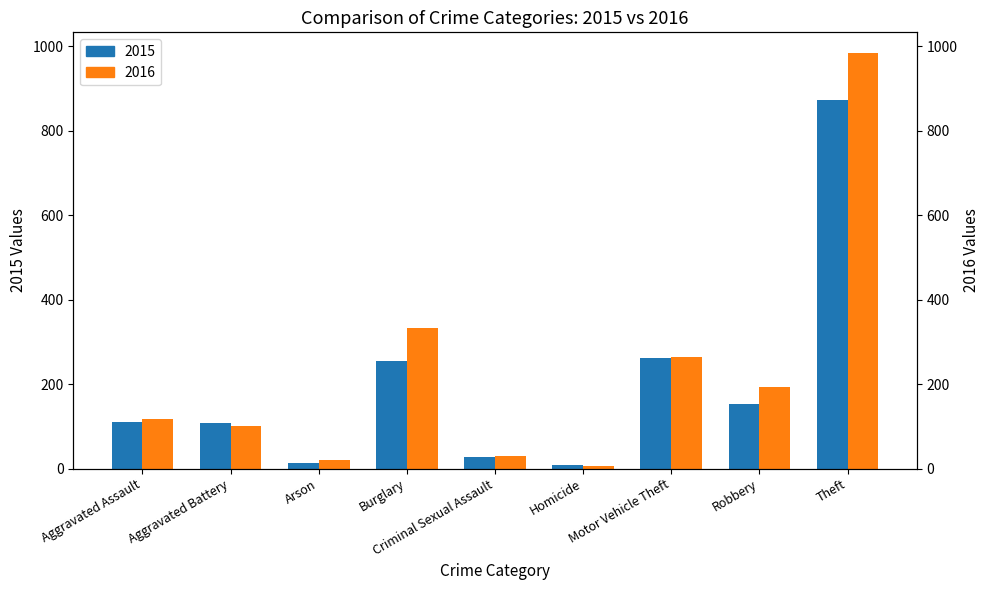

True or false: 2016 has a value of 20 at Arson.

True